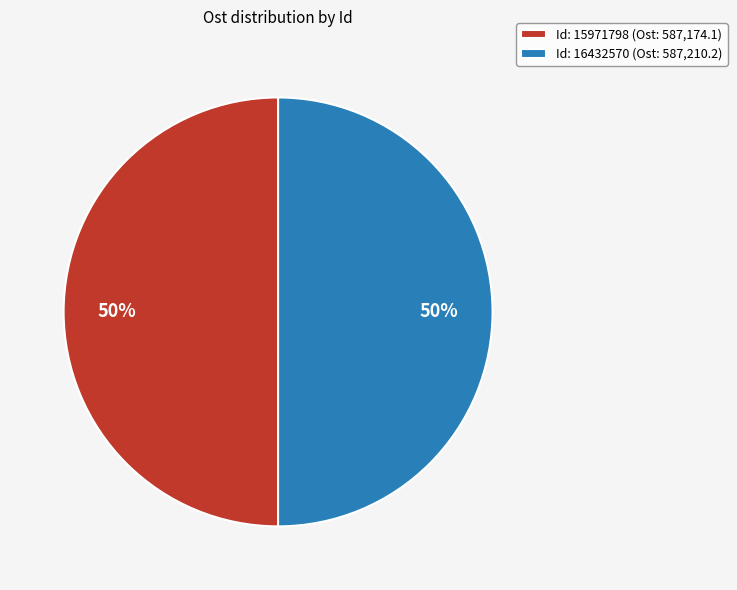

Is it true that Id: 16432570 (Ost: 587,210.2) is 59% of the pie?

False